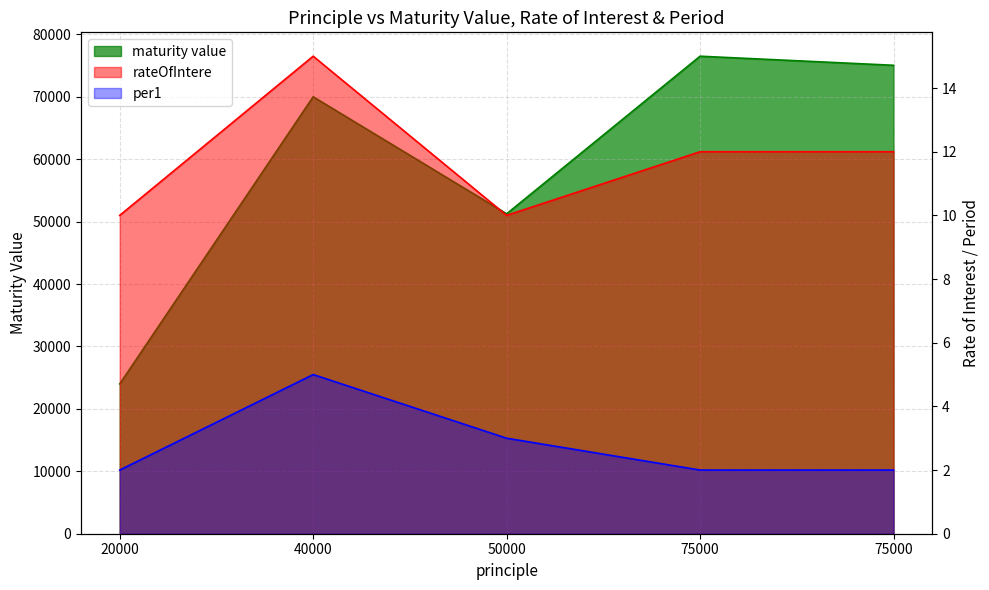

Rank the series at 50000 from highest to lowest value.

maturity value, rateOfIntere, per1